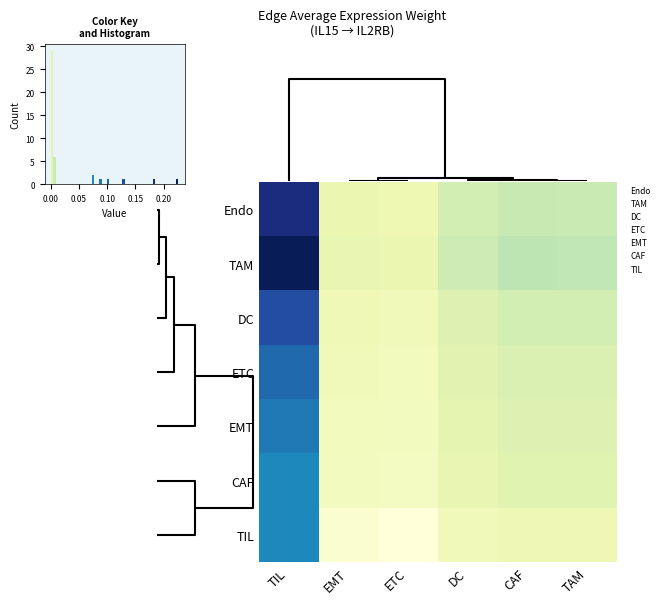

Between ETC and CAF, which series saw the biggest shift?

TAM